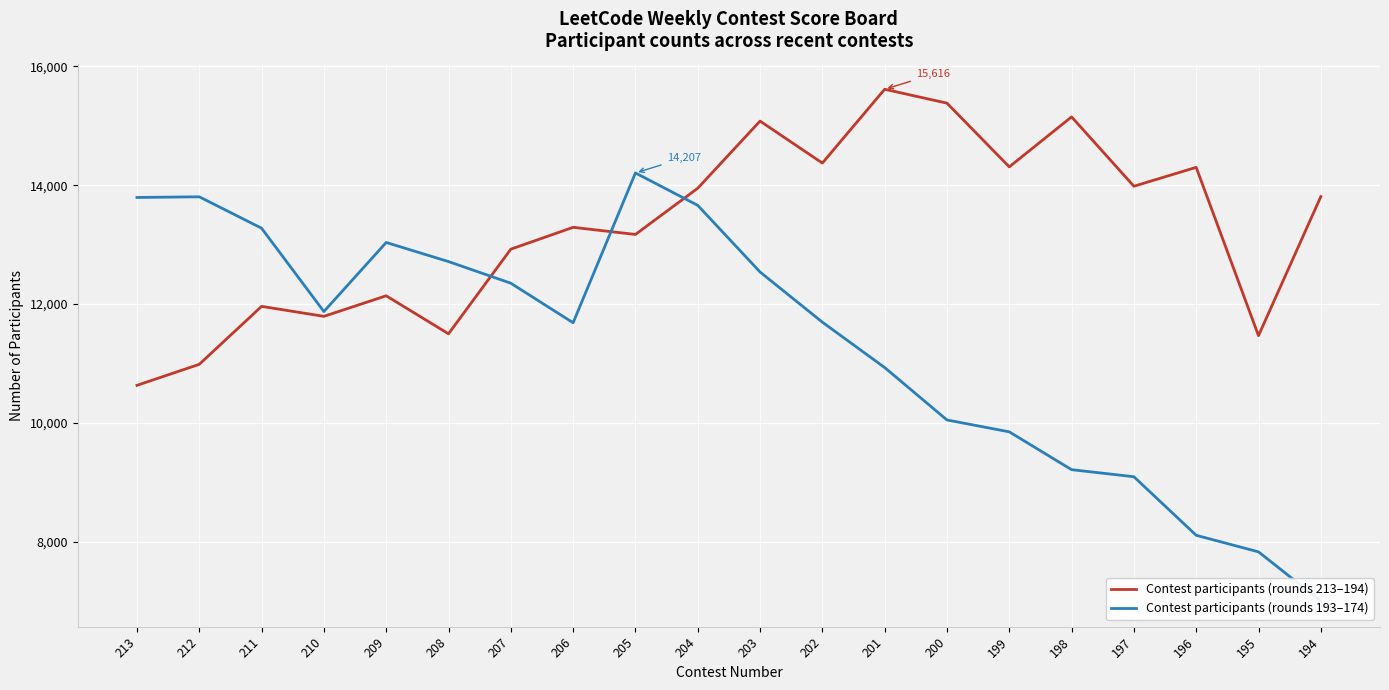

How many data points does each series have?

20